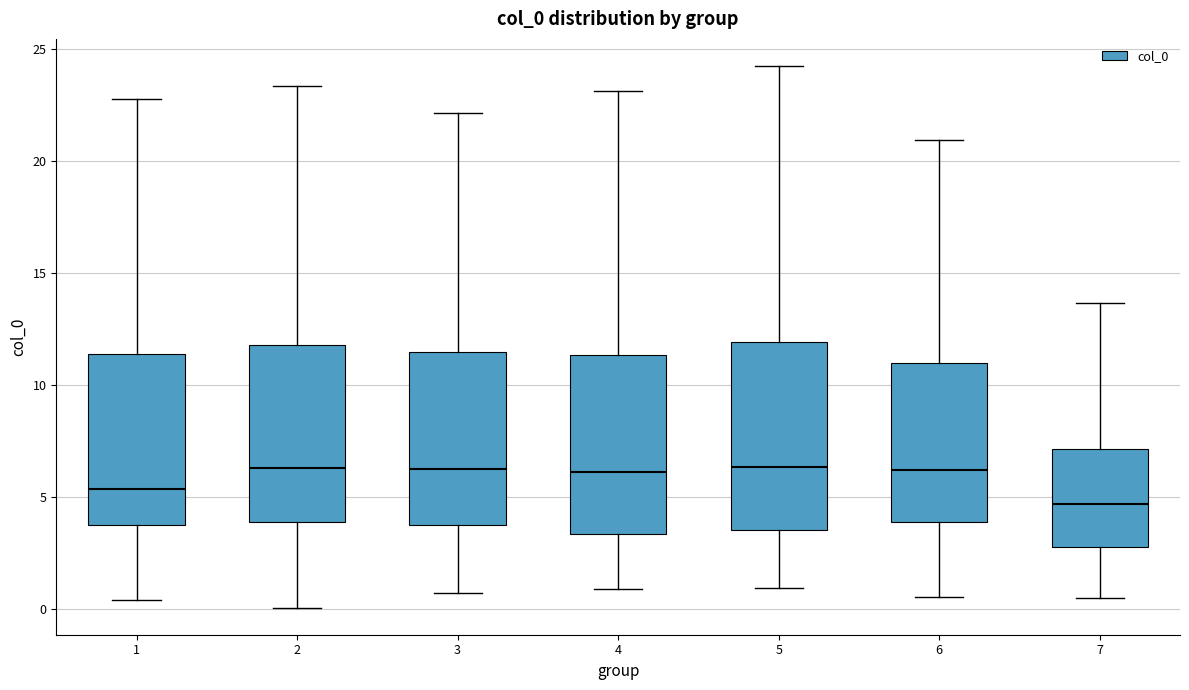

Reading left to right, transcribe this box plot: for each box, give where its median line is, the range the box spans, and where its two whiskers end, as read against the y-axis. The values are not printed on the chart, so give them approximately, as read against the axis.

1: median 5.5, box 3.5 to 11.5, whiskers 0.5 to 23.0
2: median 6.5, box 4.0 to 12.0, whiskers 0.0 to 23.5
3: median 6.0, box 4.0 to 11.5, whiskers 0.5 to 22.0
4: median 6.0, box 3.5 to 11.5, whiskers 1.0 to 23.0
5: median 6.5, box 3.5 to 12.0, whiskers 1.0 to 24.0
6: median 6.0, box 4.0 to 11.0, whiskers 0.5 to 21.0
7: median 4.5, box 3.0 to 7.0, whiskers 0.5 to 13.5